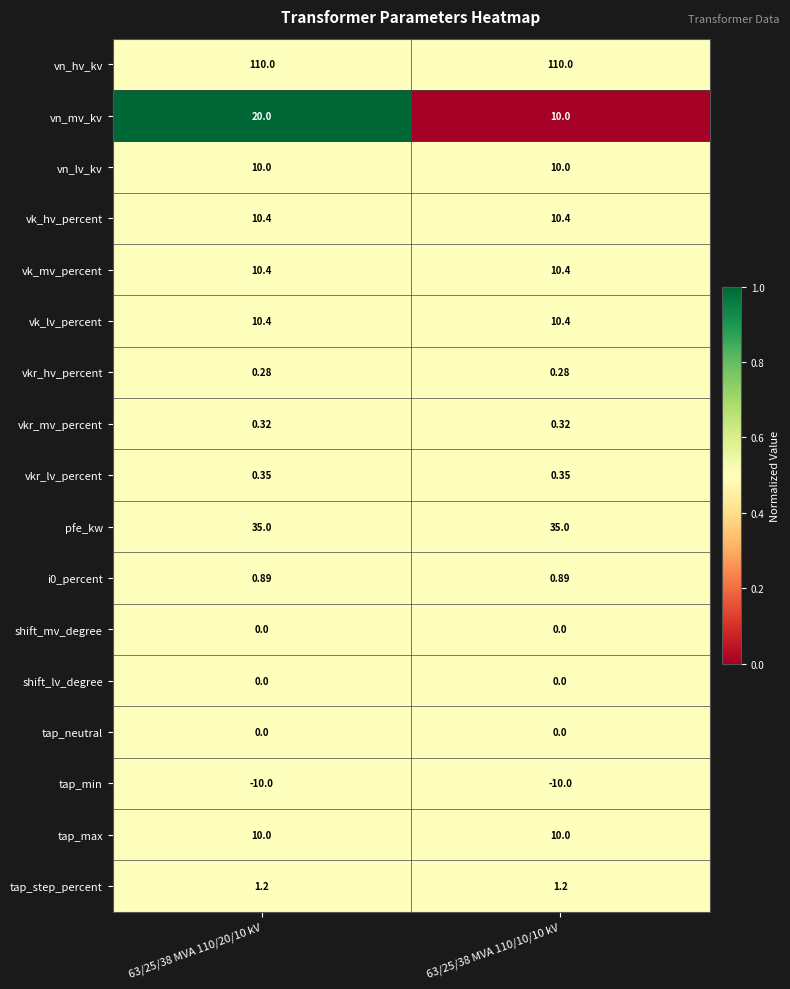

Which series has the largest total across all categories?

vn_hv_kv